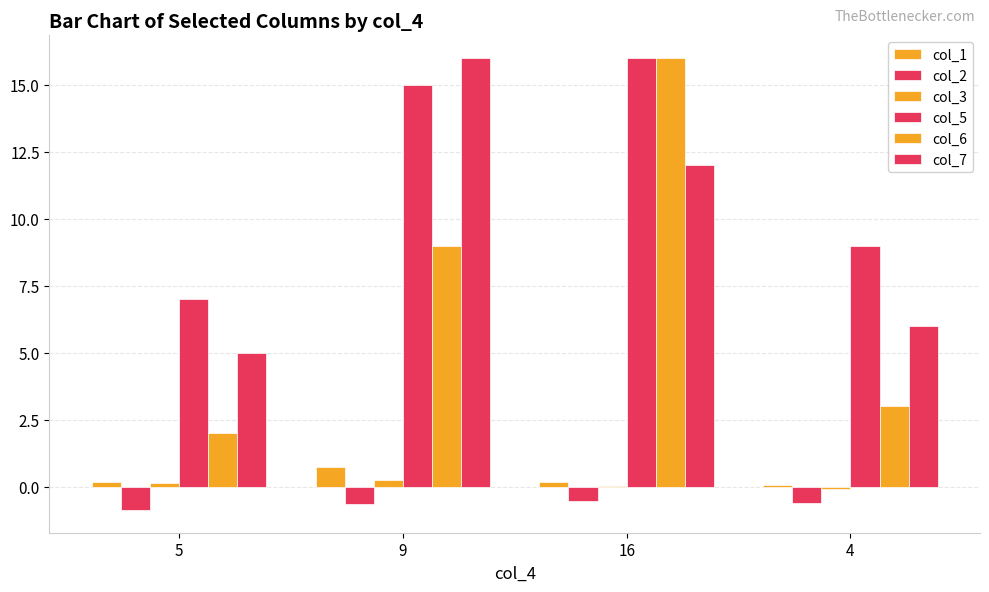

The col_1 series shows 0.3 at 5. True or false?

False